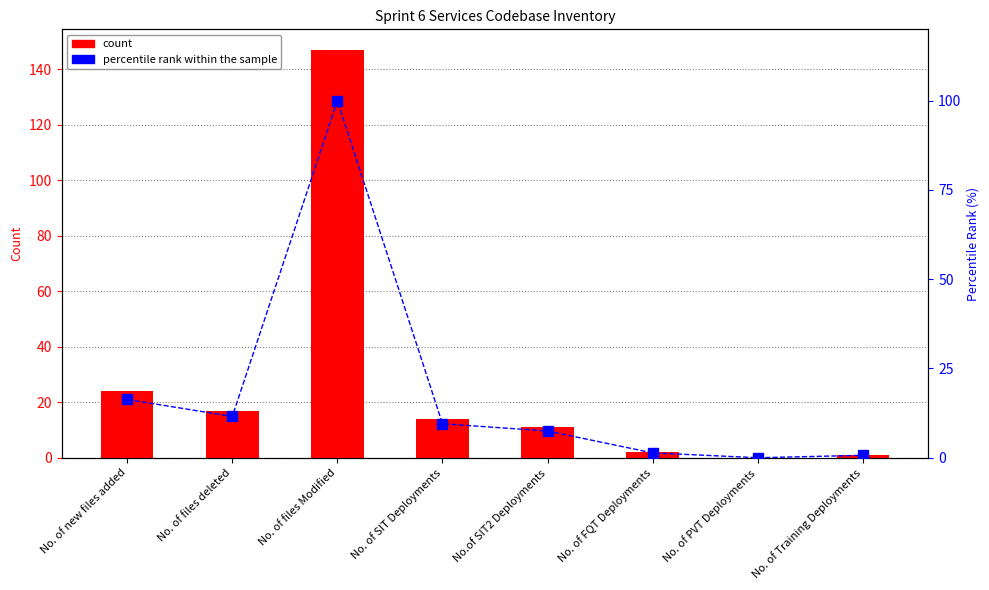

How many bars are there in each group?

2